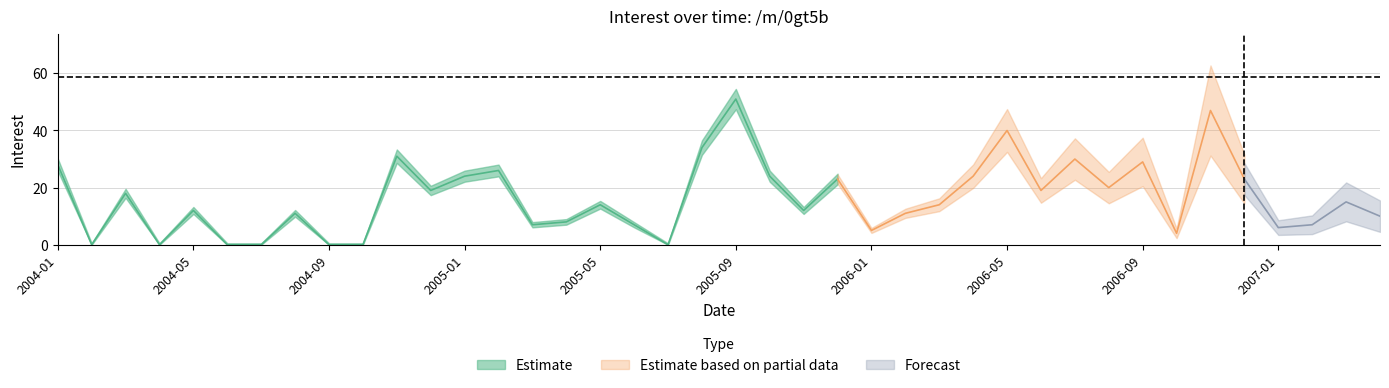

At which category does the data reach its first local valley?

2004-02